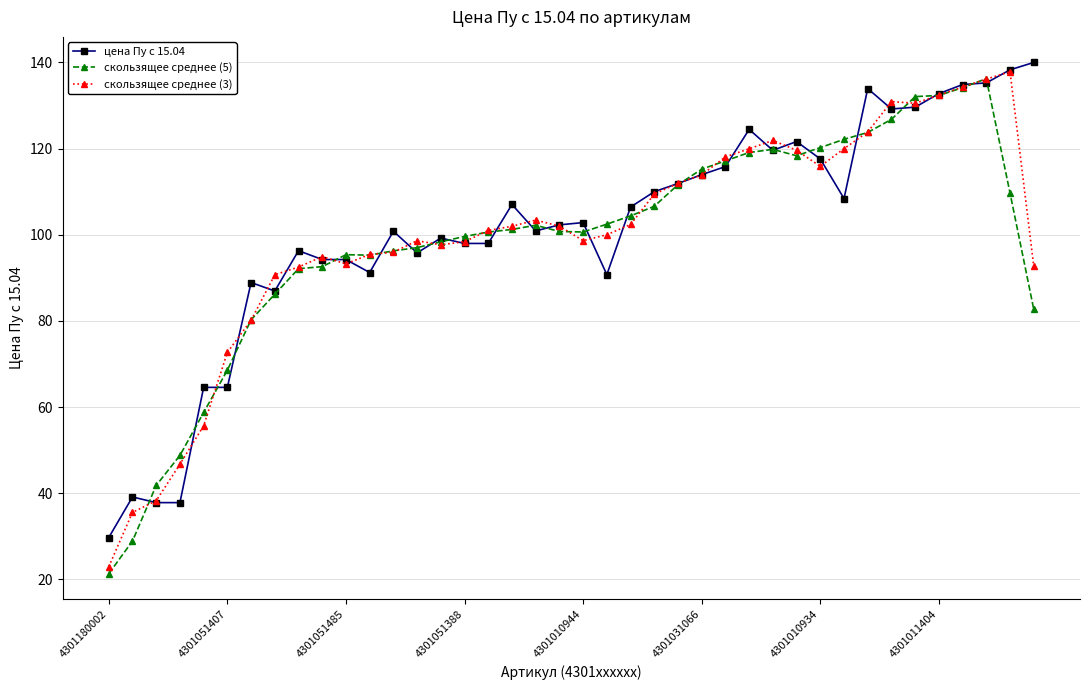

Count the number of data series in this chart.

3